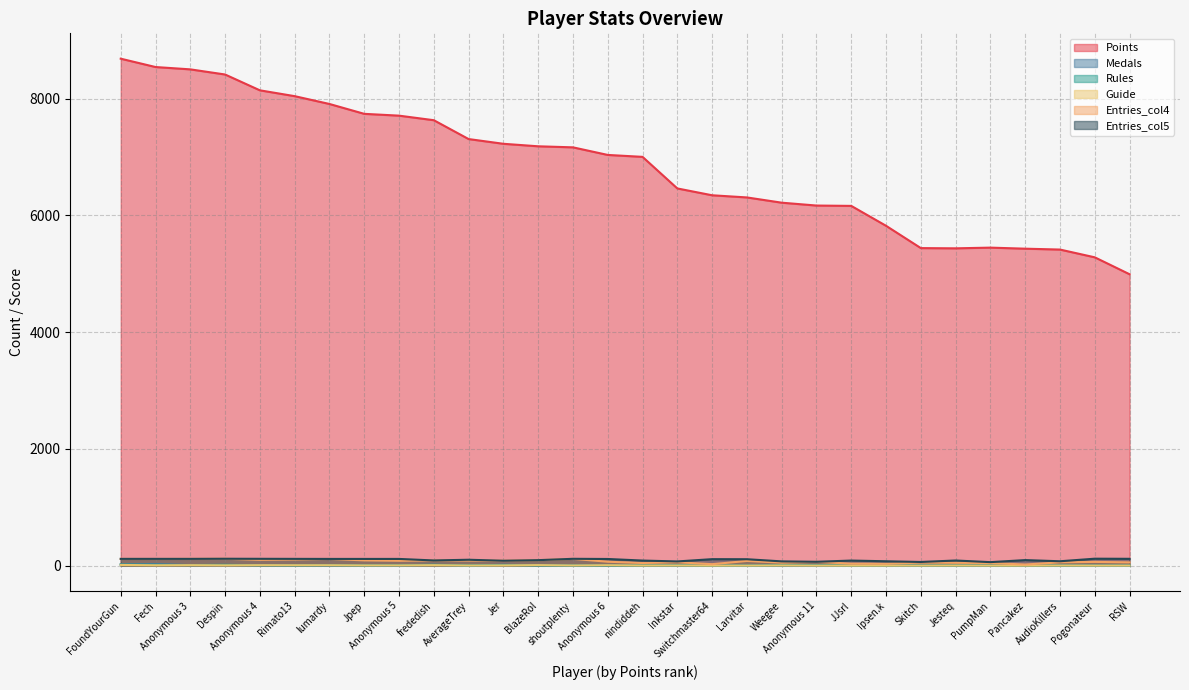

Which series has the largest range (max minus min)?

Points